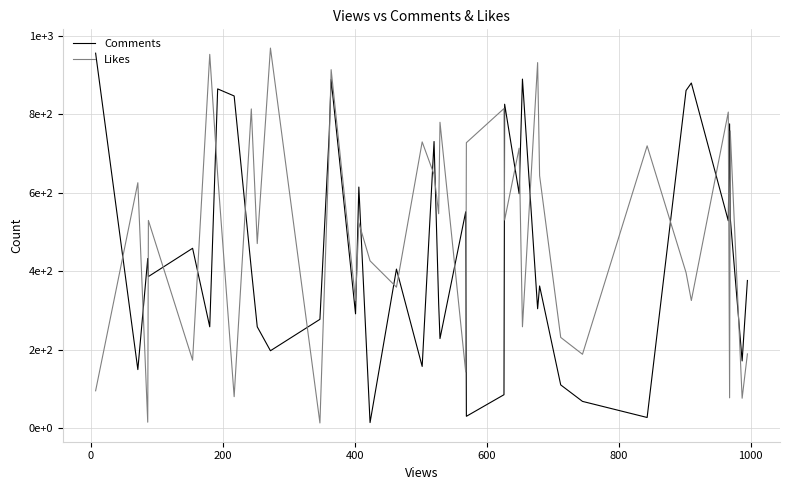

What are all the series names shown in the legend?

Comments, Likes